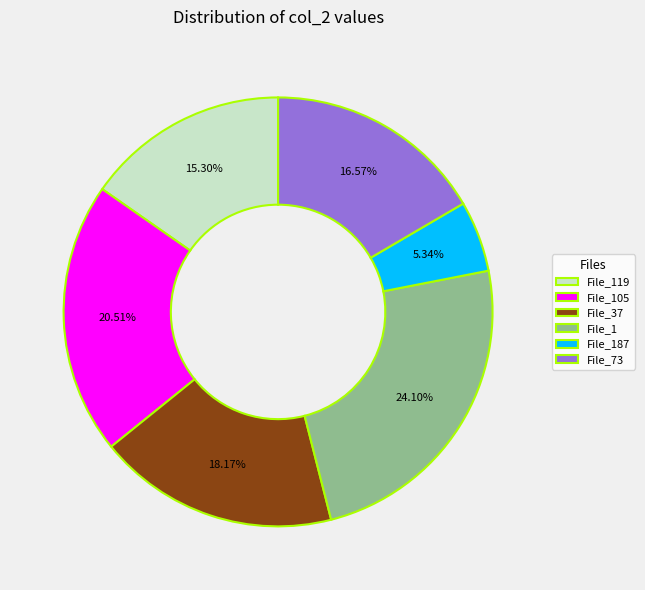

Do File_187 and File_1 together represent more than half of the pie?

No